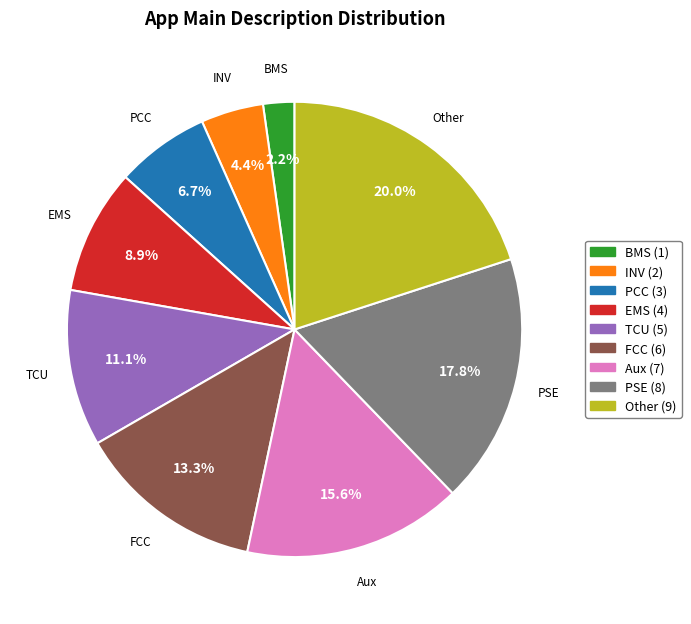

What percentage is the Aux slice, to the nearest percent?

16%